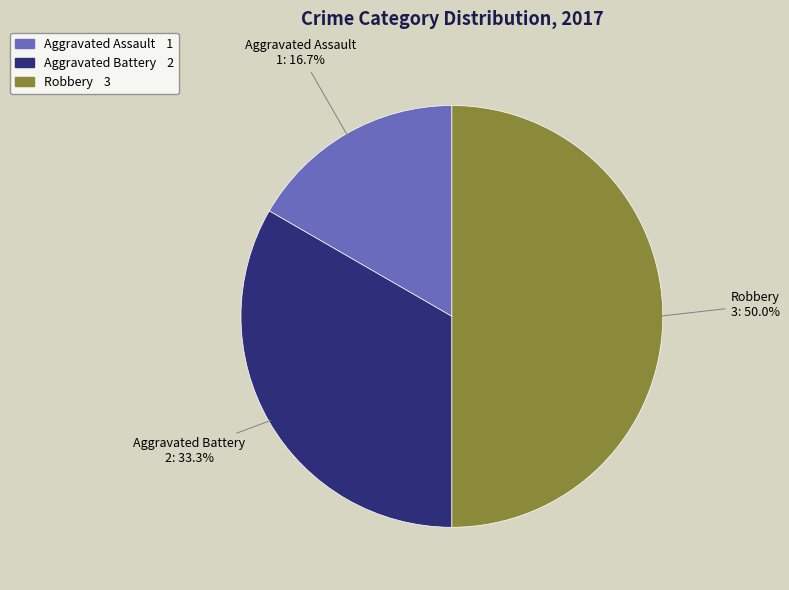

True or false: Robbery accounts for 50% of the total.

True